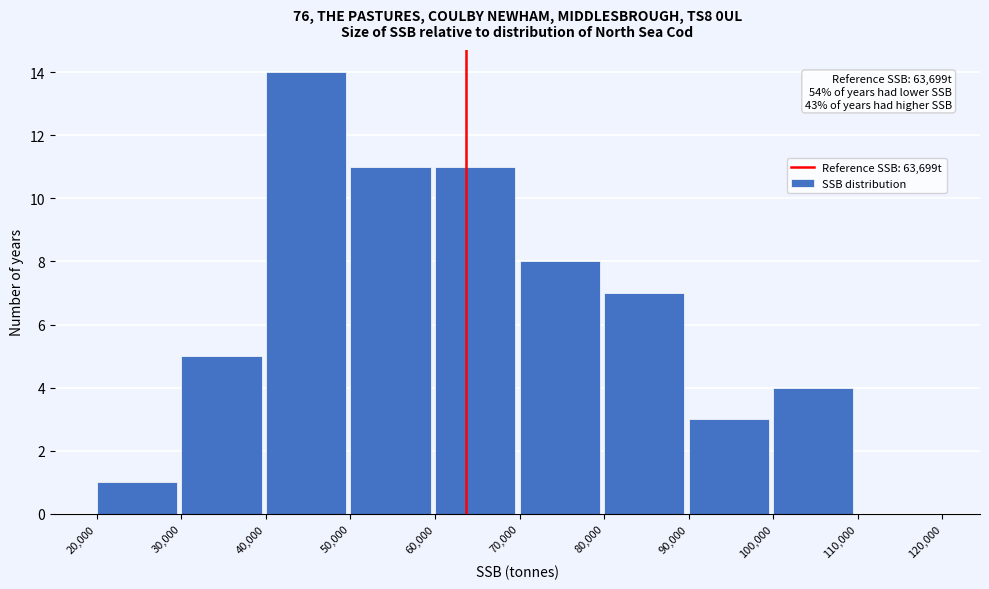

Over which range of the x-axis is the bar tallest?

40,000 to 50,000